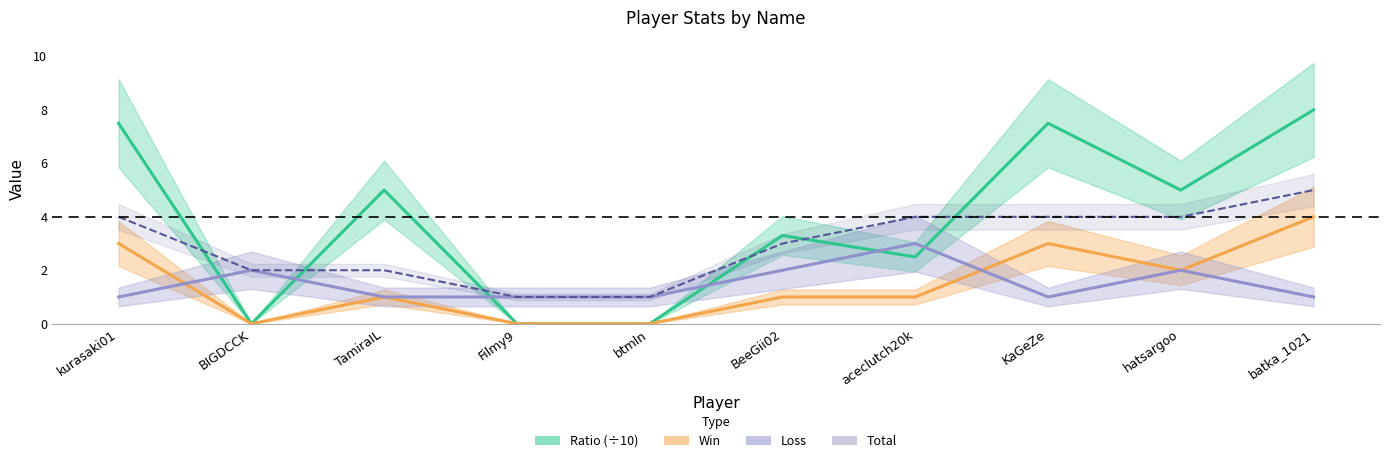

At which label is Win closest to 2?

hatsargoo